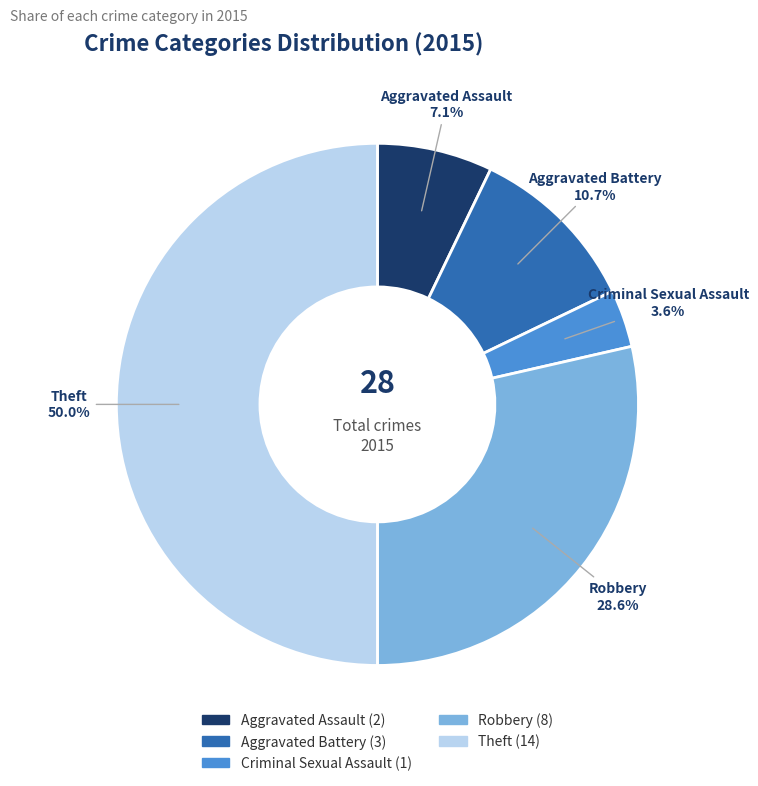

What percentage is NOT represented by Criminal Sexual Assault?

96.4%